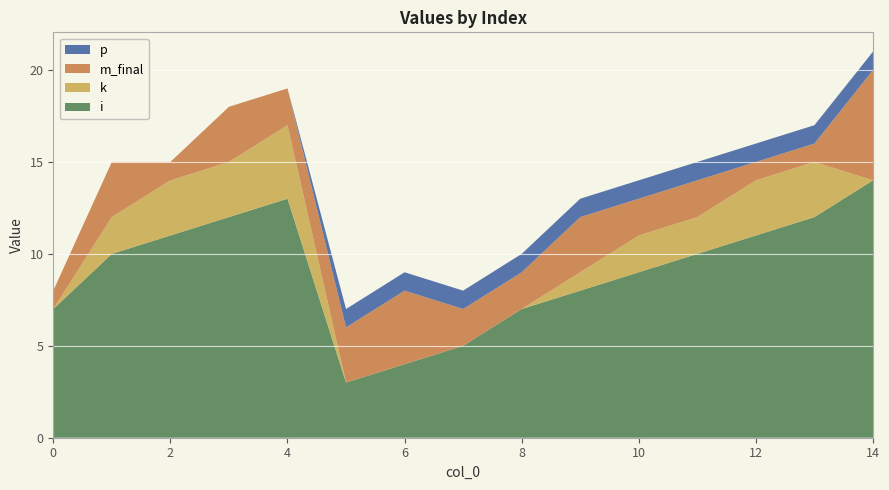

Reading left to right, extract all data points from this chart.

i: 0=7	1=10	2=11	3=12	4=13	5=3	6=4	7=5	8=7	9=8	10=9	11=10	12=11	13=12	14=14
k: 0=0	1=2	2=3	3=3	4=4	5=0	6=0	7=0	8=0	9=1	10=2	11=2	12=3	13=3	14=0
m_final: 0=1	1=3	2=1	3=3	4=2	5=3	6=4	7=2	8=2	9=3	10=2	11=2	12=1	13=1	14=6
p: 0=0	1=0	2=0	3=0	4=0	5=1	6=1	7=1	8=1	9=1	10=1	11=1	12=1	13=1	14=1